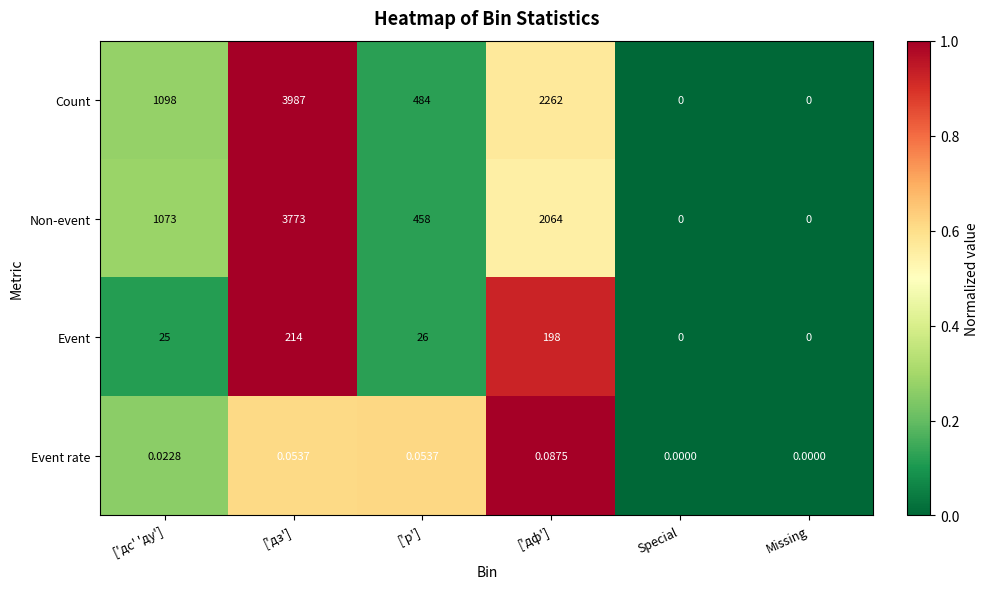

Which series changed the most between ['р'] and Special?

Count